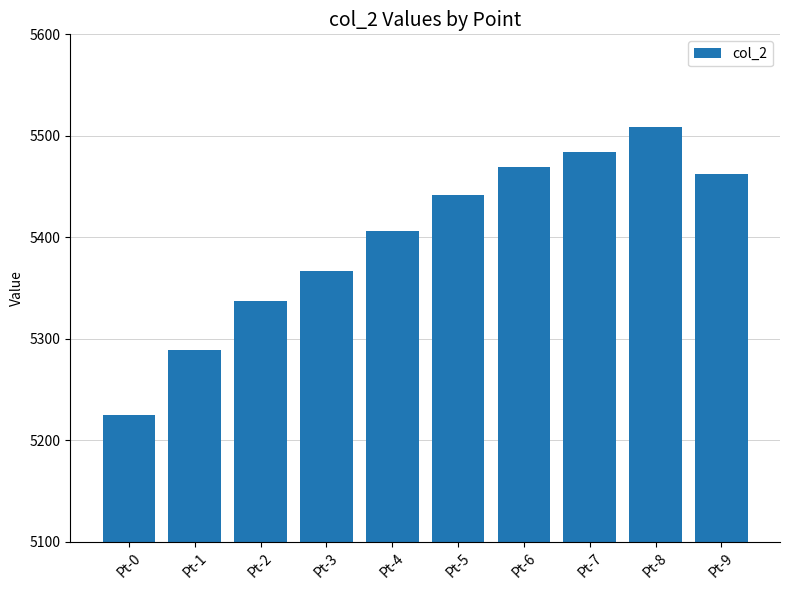

List the labels in order of value, largest first.

Pt-8, Pt-7, Pt-6, Pt-9, Pt-5, Pt-4, Pt-3, Pt-2, Pt-1, Pt-0